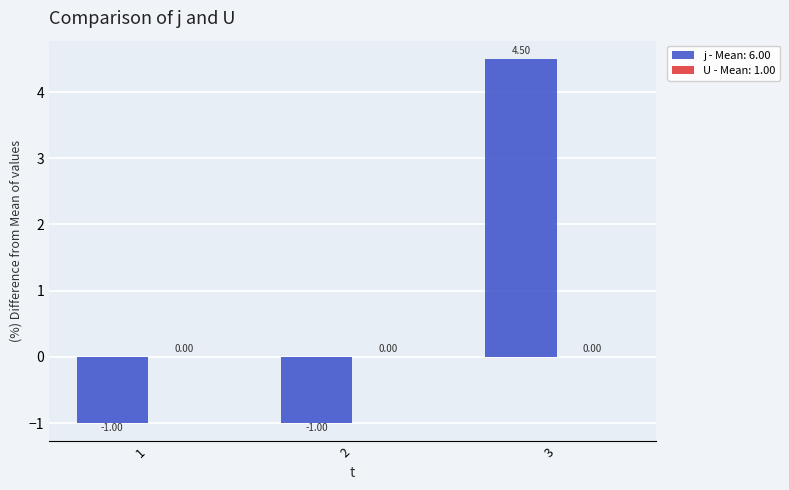

What is the sum of all values?

2.5